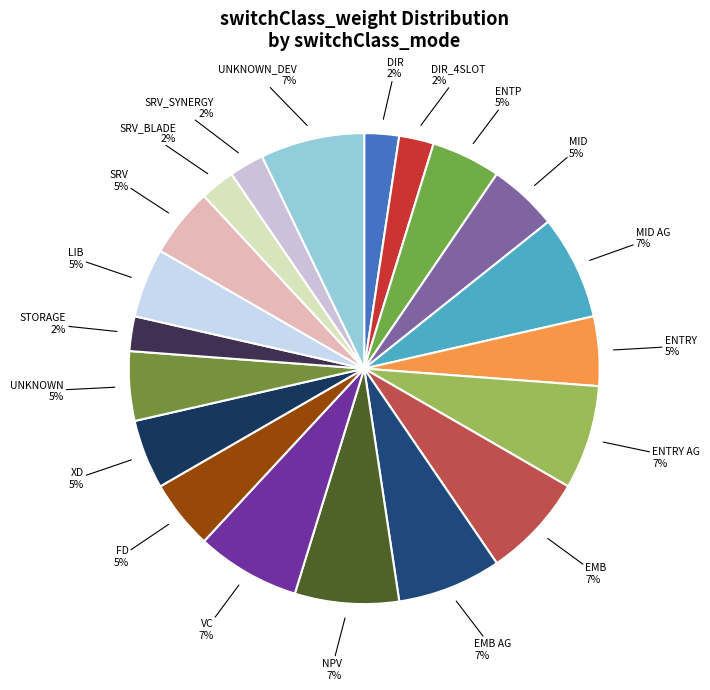

To the nearest percent, what percentage of the pie is EMB AG?

7%